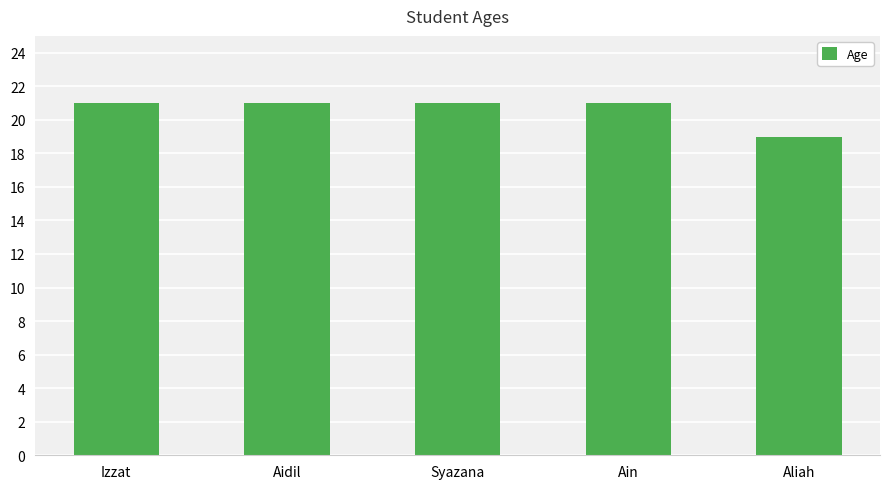

What is the label of the 3rd bar from the right?

Syazana